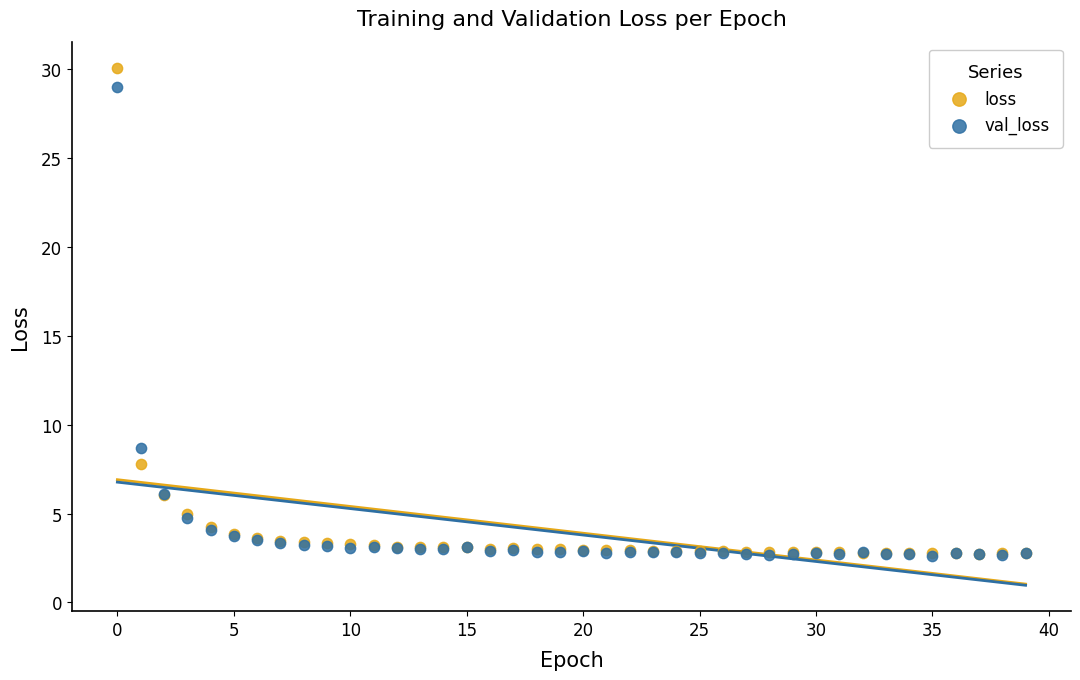

In the loss series, what Y value is closest to 16?

7.8